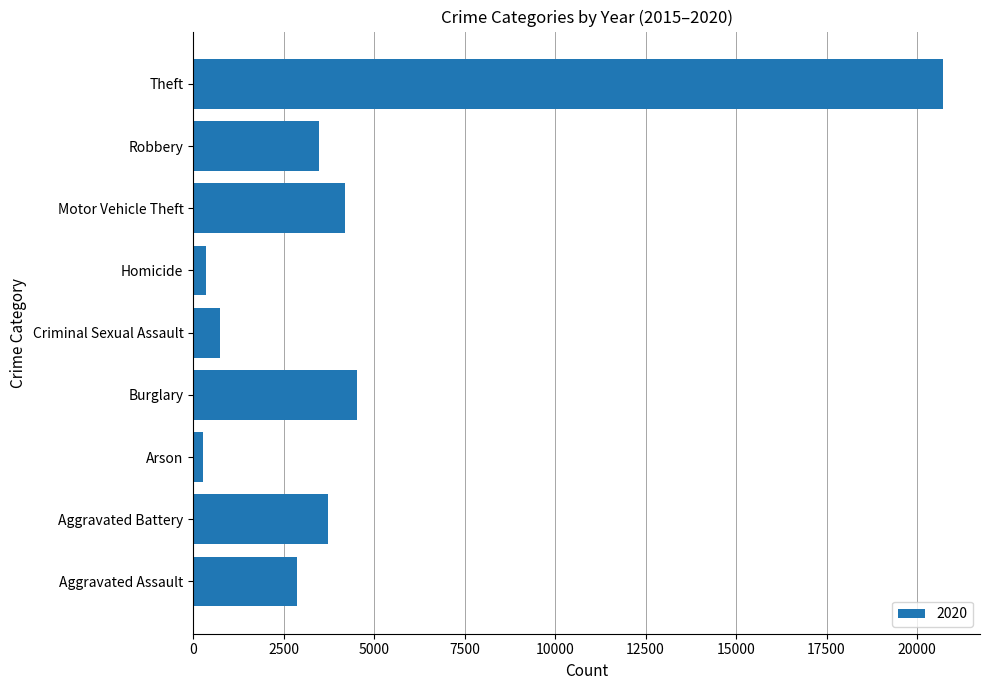

True or false: the data shows 4514 at Burglary.

True